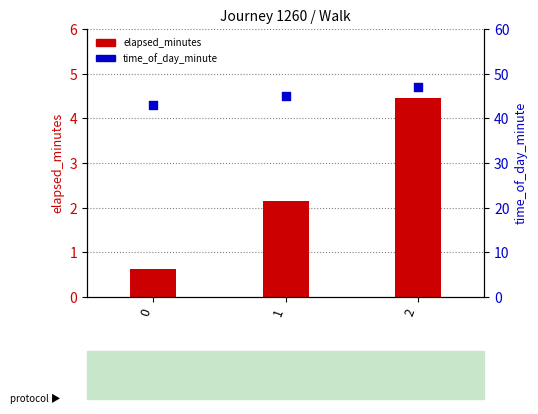

Which series reaches the maximum Y coordinate?

time_of_day_minute